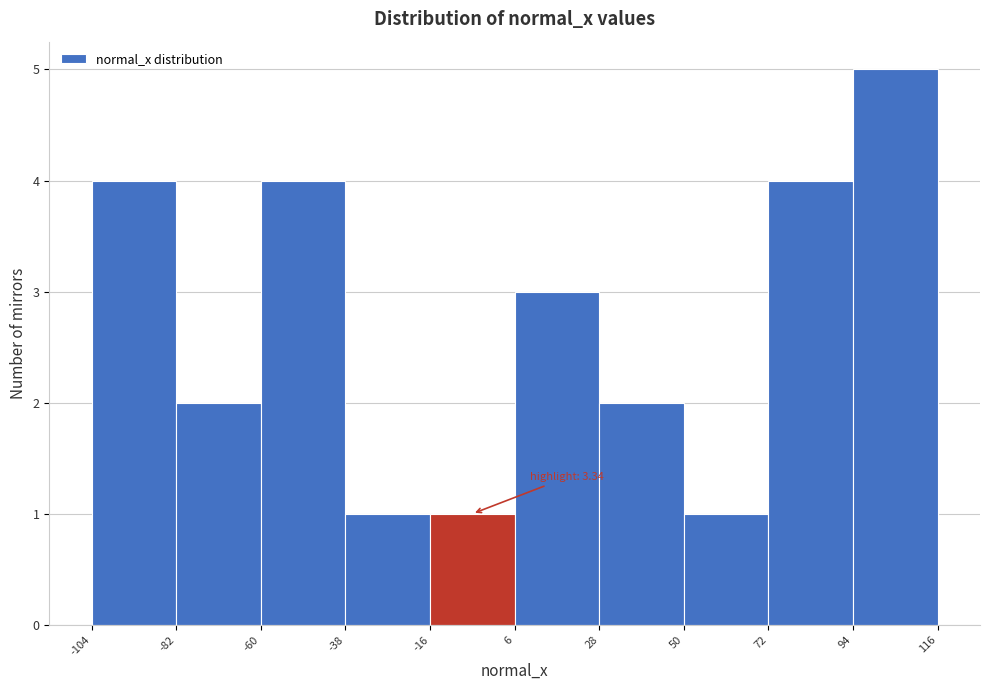

Over which range of the x-axis is the bar tallest?

94 to 116